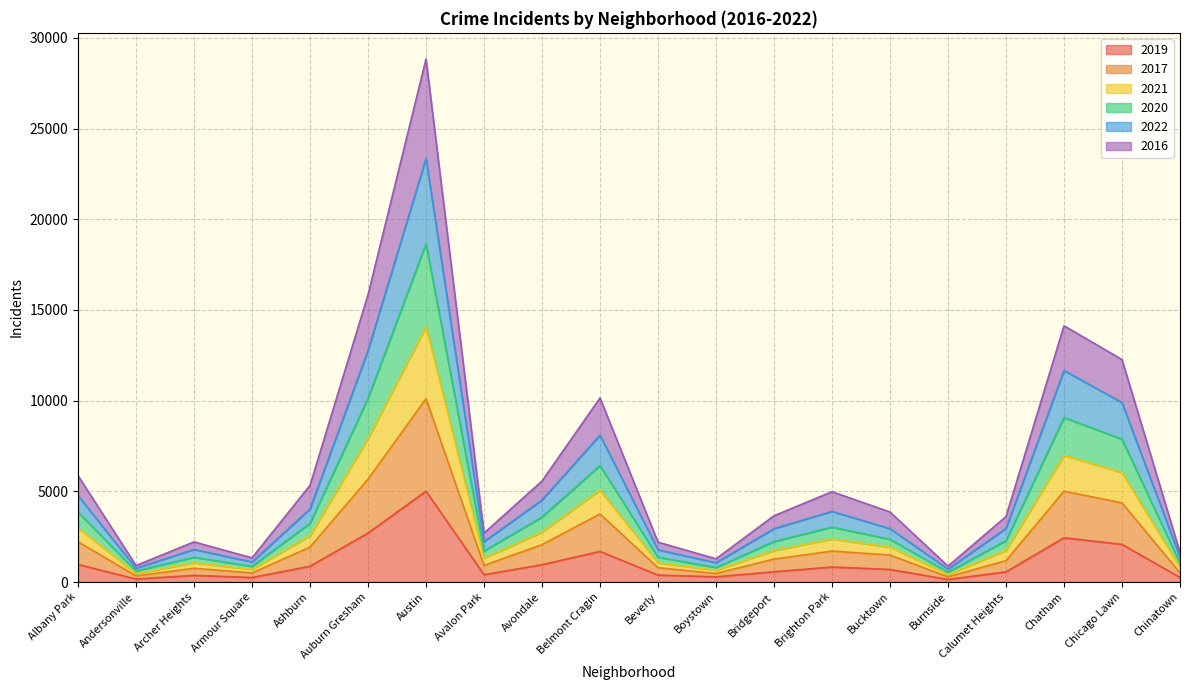

True or false: 2016 and 2021 cross at least once.

False